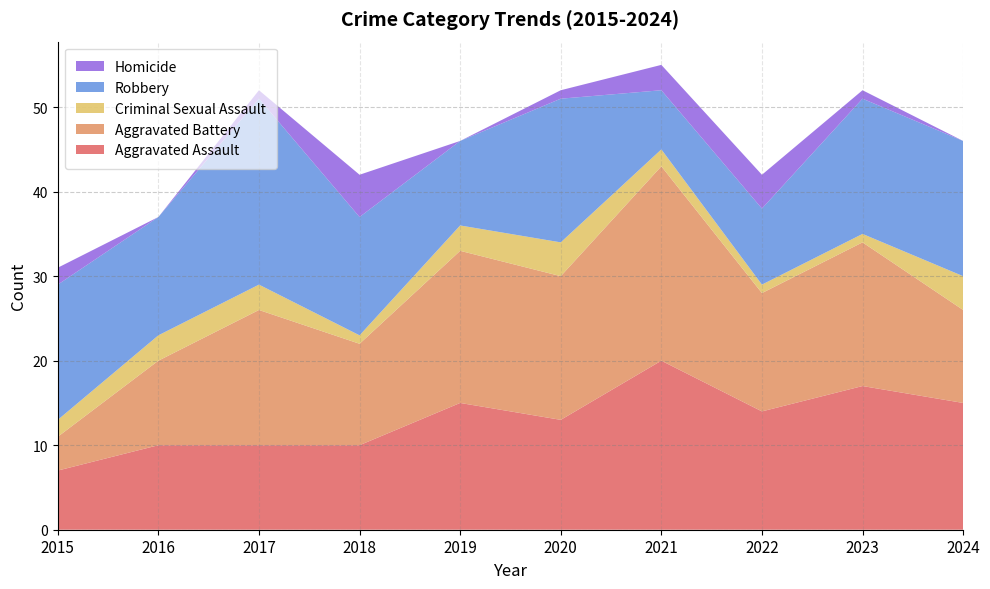

Reading right to left, transcribe all the data shown in this chart.

Aggravated Assault: 15	17	14	20	13	15	10	10	10	7
Aggravated Battery: 11	17	14	23	17	18	12	16	10	4
Criminal Sexual Assault: 4	1	1	2	4	3	1	3	3	2
Robbery: 16	16	9	7	17	10	14	22	14	16
Homicide: 0	1	4	3	1	0	5	1	0	2